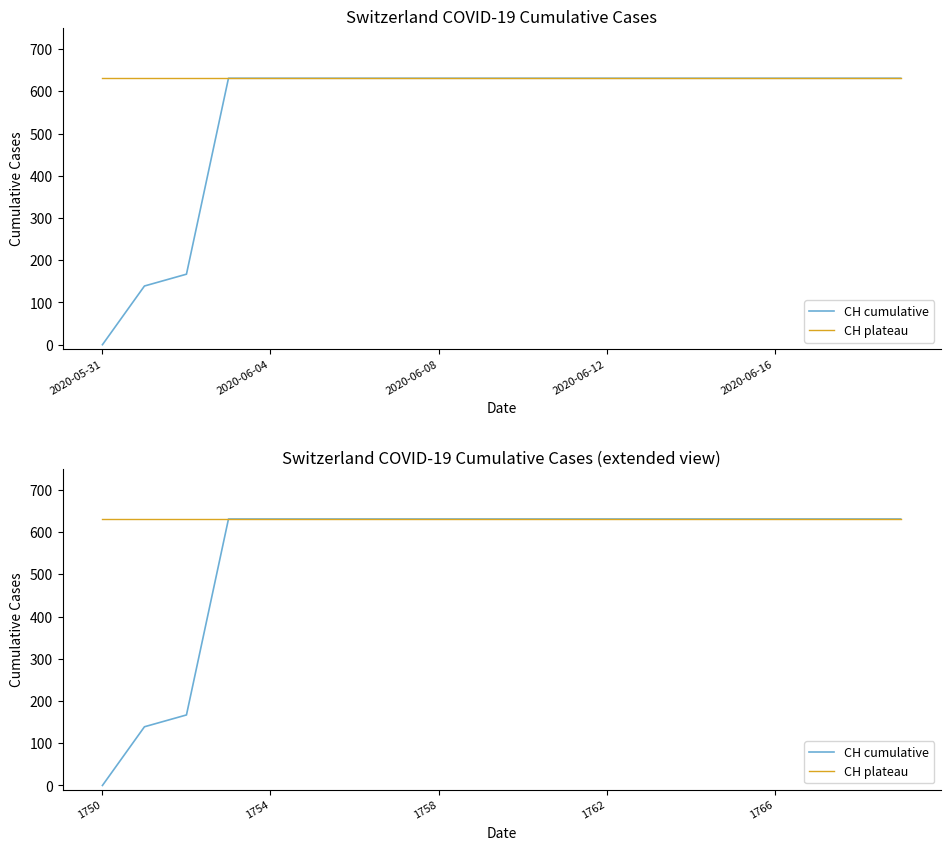

Count the number of categories in the chart.

20